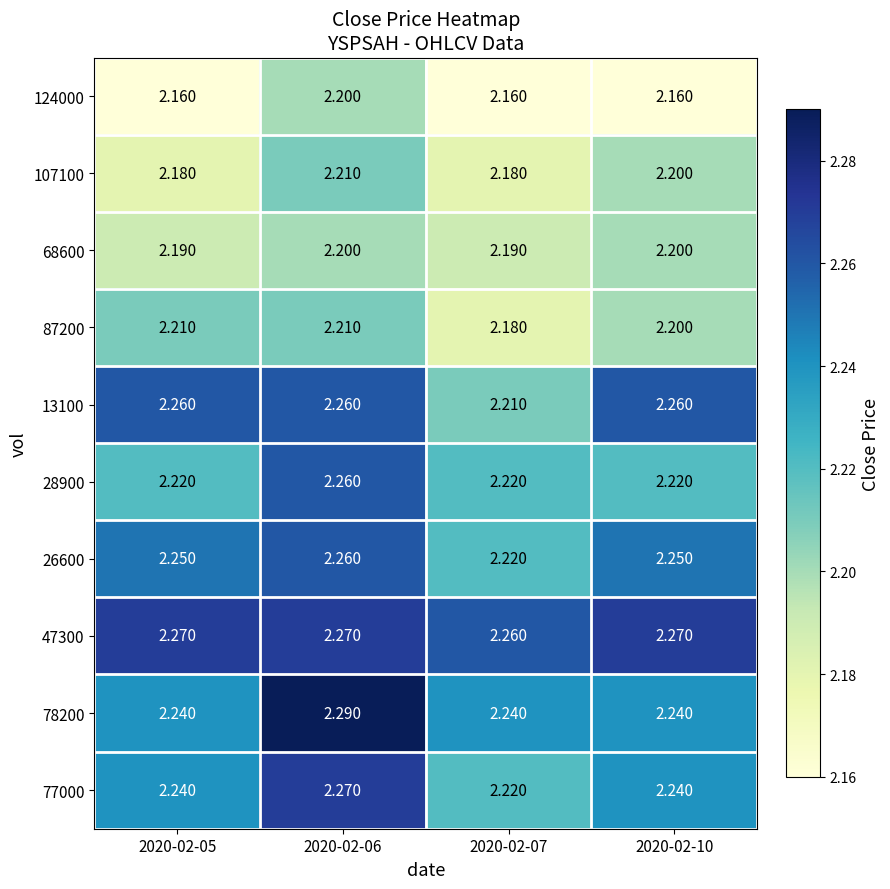

Count the number of data series in this chart.

10